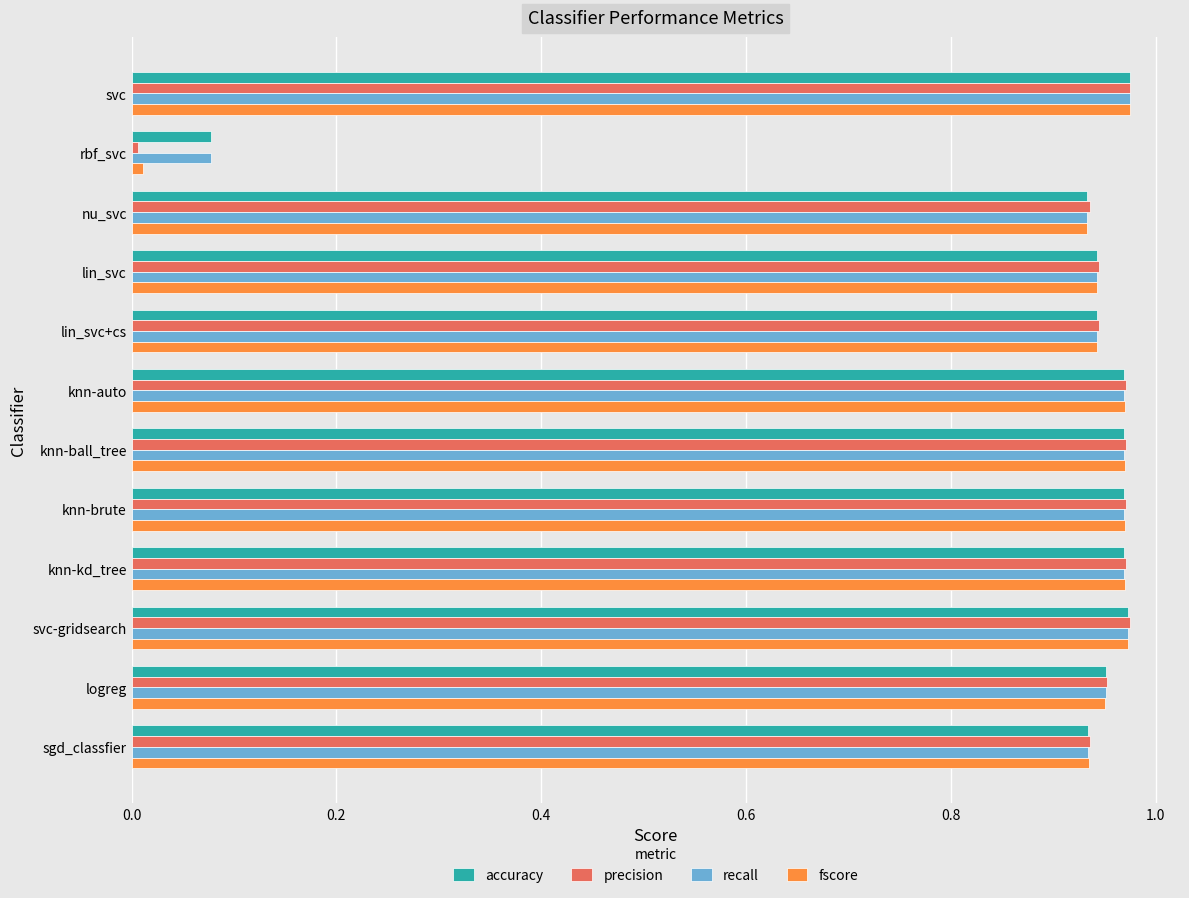

The precision series shows 1.5 at knn-brute. True or false?

False